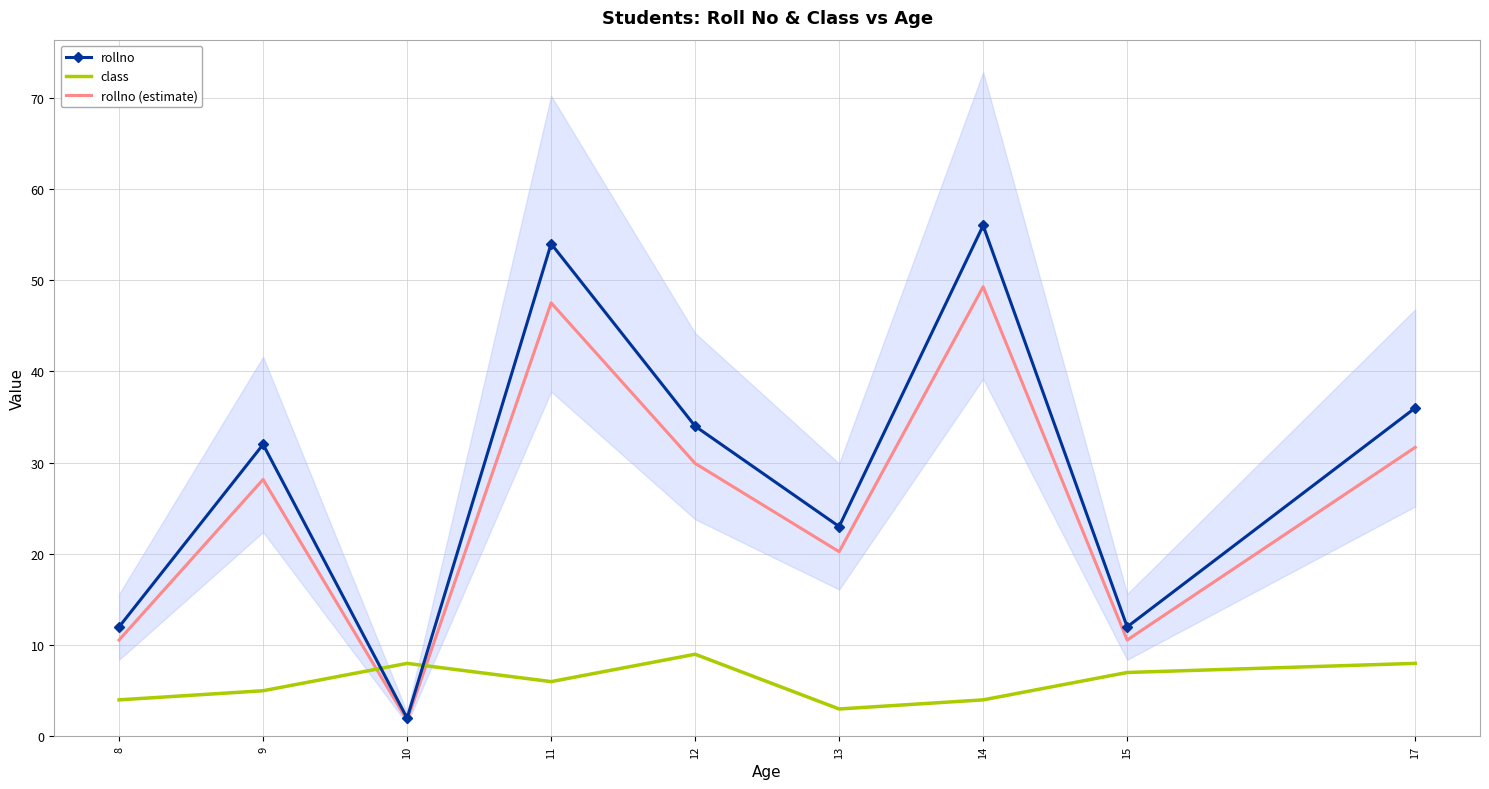

At which label does rollno (estimate) first exceed 28?

9